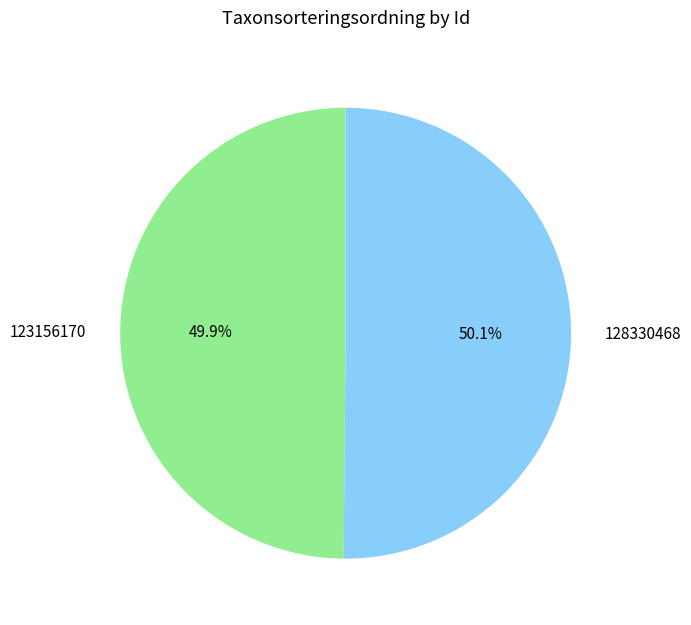

Is it true that 123156170 is 44% of the pie?

False